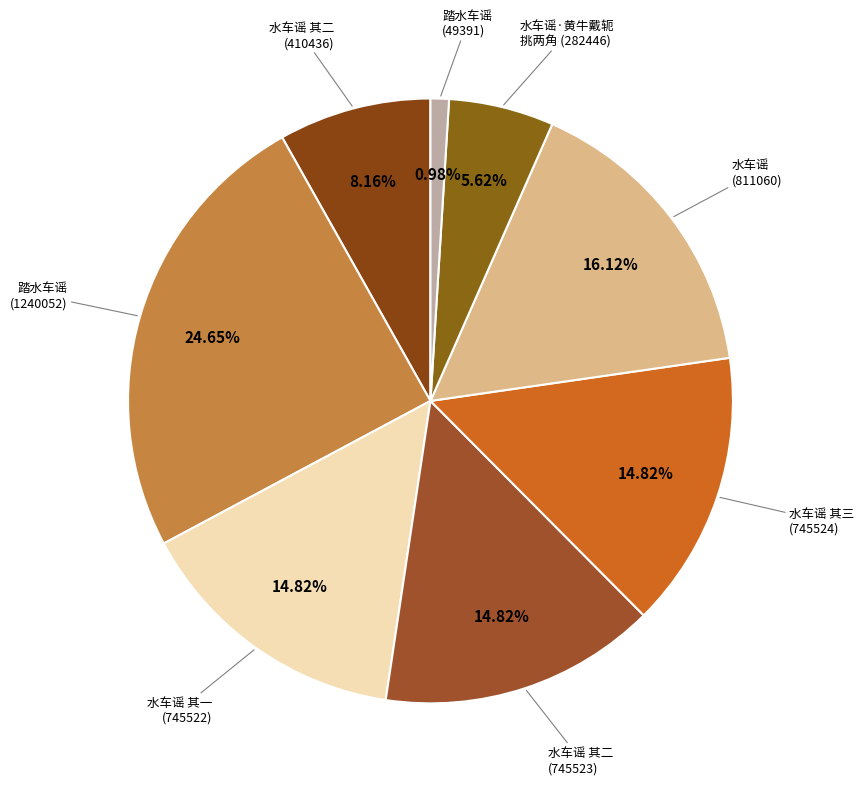

Rank the categories by value from highest to lowest.

踏水车谣 (1240052), 水车谣 (811060), 水车谣 其三 (745524), 水车谣 其二 (745523), 水车谣 其一 (745522), 水车谣 其二 (410436), 水车谣·黄牛戴轭挑两角 (282446), 踏水车谣 (49391)